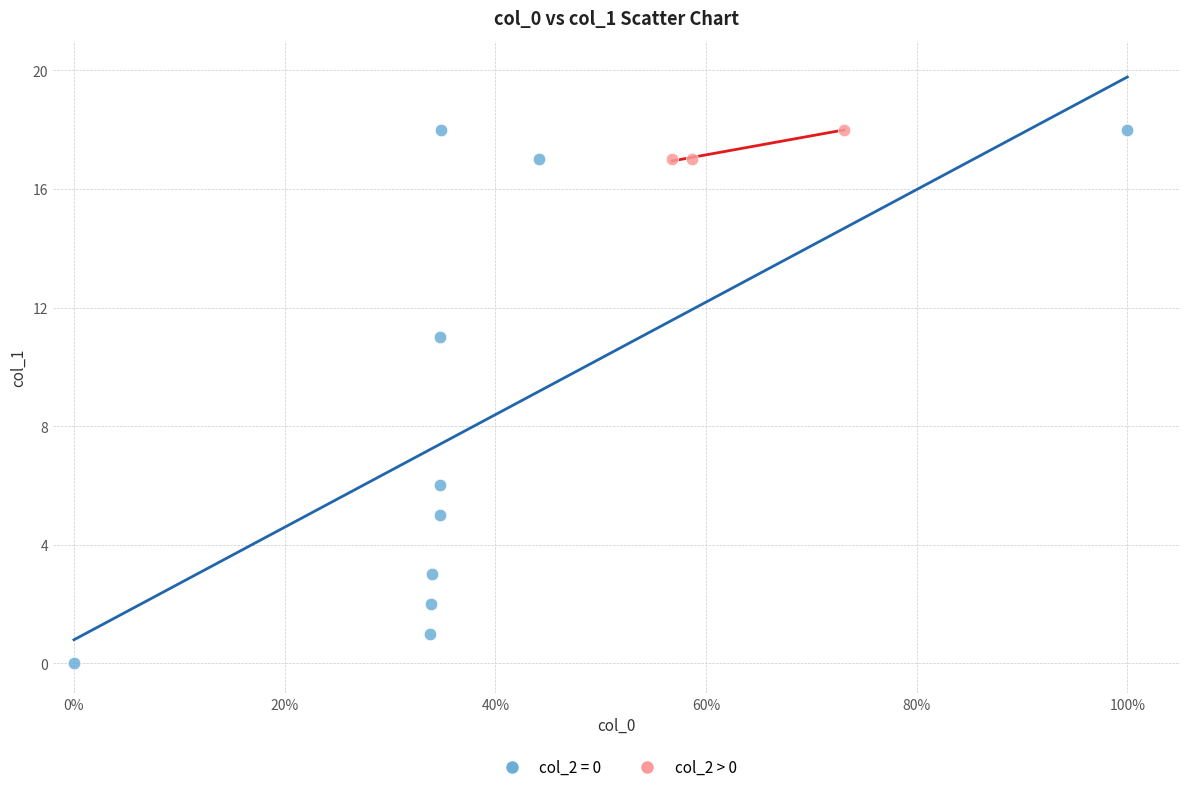

Which series contains the lowest Y value?

col_2 = 0